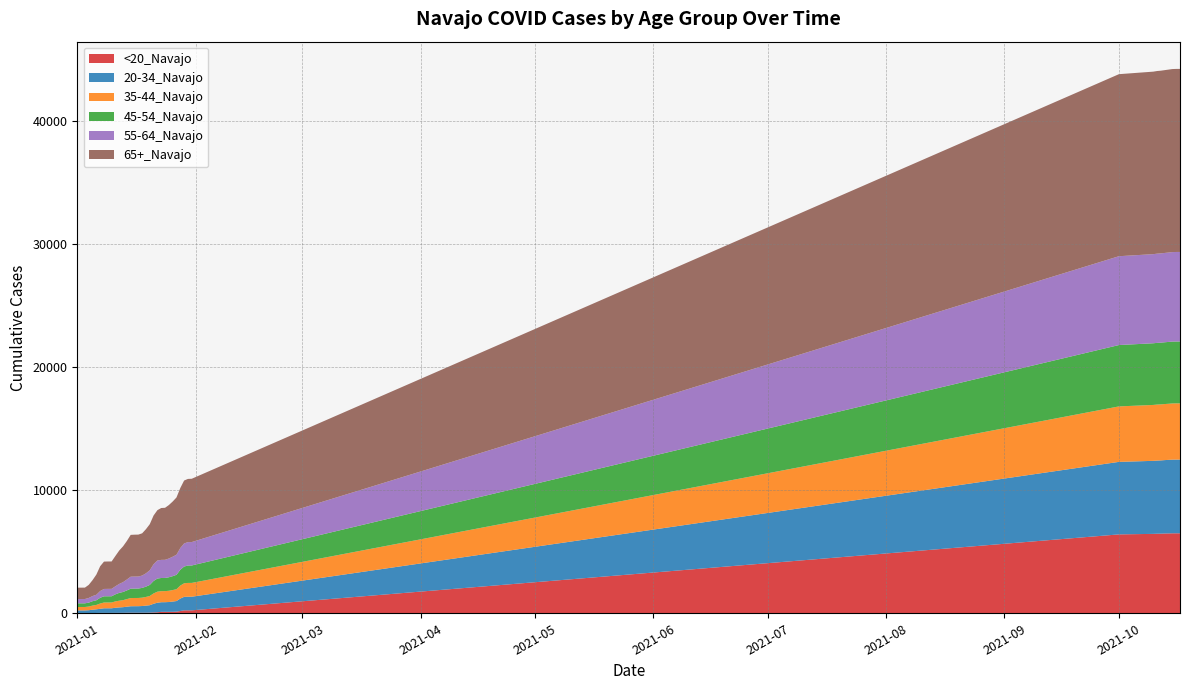

Reading right to left, transcribe all the data shown in this chart.

<20_Navajo: 39=6501	38=6501	37=6500	36=6490	35=6485	34=6472	33=6467	32=6454	31=6412	30=239	29=239	28=239	27=183	26=133	25=120	24=118	23=117	22=115	21=81	20=68	19=52	18=46	17=45	16=45	15=45	14=45	13=44	12=36	11=35	10=34	9=31	8=31	7=31	6=30	5=25	4=6	3=6	2=6	1=6	0=6
20-34_Navajo: 39=5992	38=5991	37=5987	36=5979	35=5966	34=5955	33=5946	32=5936	31=5895	30=1108	29=1108	28=1096	27=1013	26=861	25=832	24=797	23=784	22=783	21=778	20=706	19=604	18=576	17=545	16=532	15=530	14=526	13=492	12=460	11=441	10=414	9=375	8=375	7=374	6=336	5=297	4=285	3=243	2=227	1=227	0=226
35-44_Navajo: 39=4569	38=4569	37=4569	36=4561	35=4556	34=4554	33=4552	32=4545	31=4508	30=1121	29=1120	28=1101	27=1054	26=962	25=935	24=914	23=900	22=899	21=896	20=838	19=750	18=706	17=679	16=668	15=667	14=666	13=617	12=570	11=546	10=519	9=471	8=471	7=470	6=426	5=356	4=333	3=298	2=278	1=278	0=278
45-54_Navajo: 39=5031	38=5030	37=5029	36=5026	35=5022	34=5017	33=5014	32=5013	31=4988	30=1417	29=1414	28=1363	27=1287	26=1171	25=1129	24=1098	23=1071	22=1071	21=1068	20=1015	19=898	18=837	17=794	16=765	15=765	14=764	13=705	12=665	11=638	10=574	9=506	8=505	7=505	6=467	5=379	4=358	3=318	2=298	1=298	0=298
55-64_Navajo: 39=7277	38=7277	37=7273	36=7266	35=7260	34=7256	33=7252	32=7244	31=7221	30=1904	29=1903	28=1875	27=1767	26=1631	25=1580	24=1525	23=1474	22=1473	21=1468	20=1361	19=1190	18=1084	17=1004	16=977	15=976	14=974	13=888	12=800	11=726	10=655	9=602	8=602	7=597	6=548	5=448	4=418	3=381	2=350	1=349	0=349
65+_Navajo: 39=14880	38=14880	37=14878	36=14870	35=14860	34=14851	33=14846	32=14834	31=14797	30=5145	29=5137	28=5116	27=4876	26=4656	25=4486	24=4344	23=4228	22=4215	21=4090	20=3960	19=3748	18=3588	17=3432	16=3408	15=3406	14=3398	13=3133	12=2912	11=2717	10=2467	9=2226	8=2226	7=2223	6=2017	5=1640	4=1292	3=1062	2=927	1=925	0=924